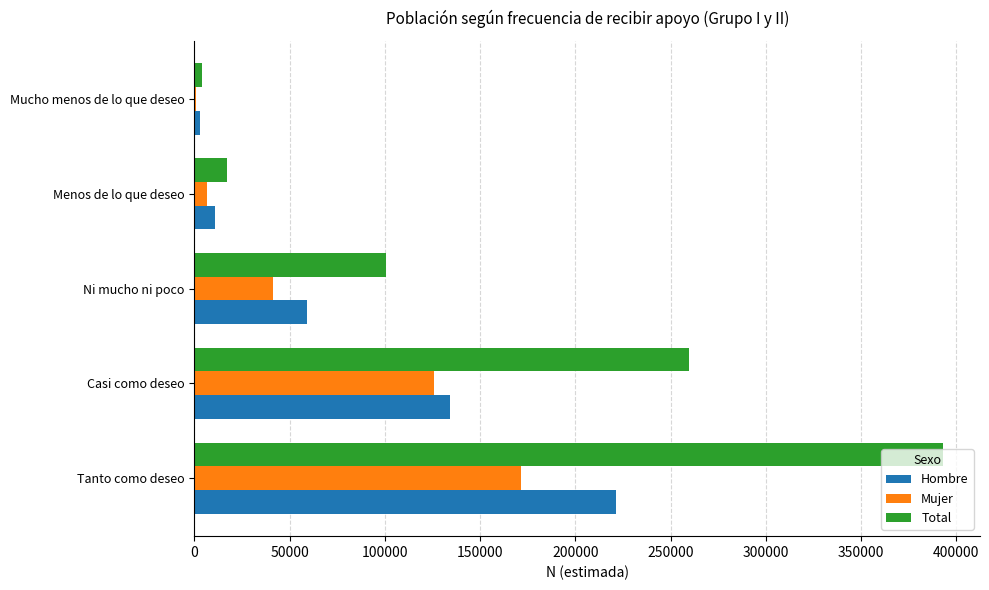

The Hombre series shows 221210 at Tanto como deseo. True or false?

True